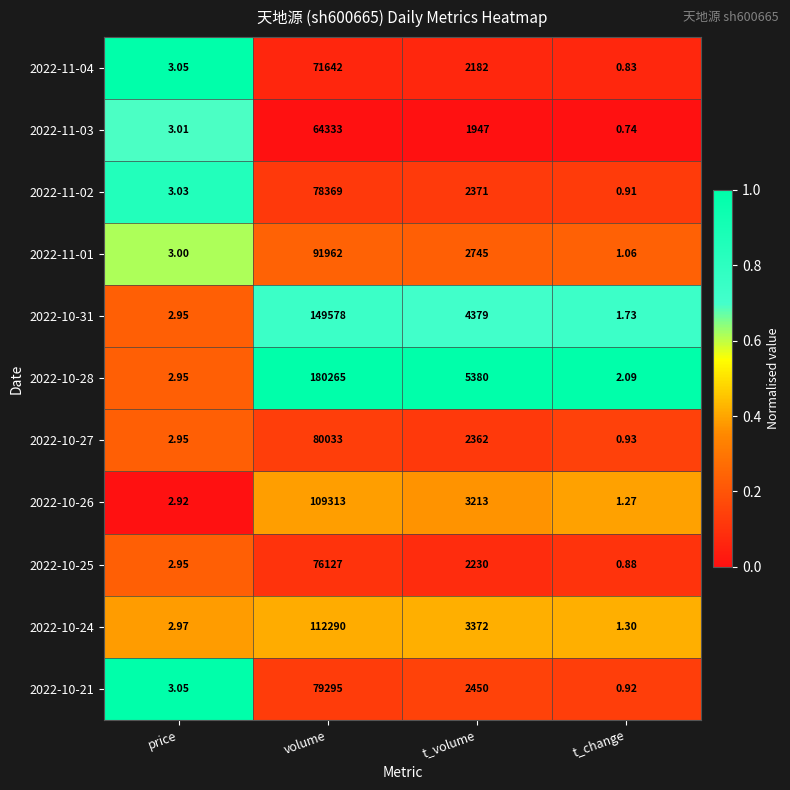

Is the value of 2022-11-03 at volume greater than the value of 2022-11-01 at t_change?

Yes